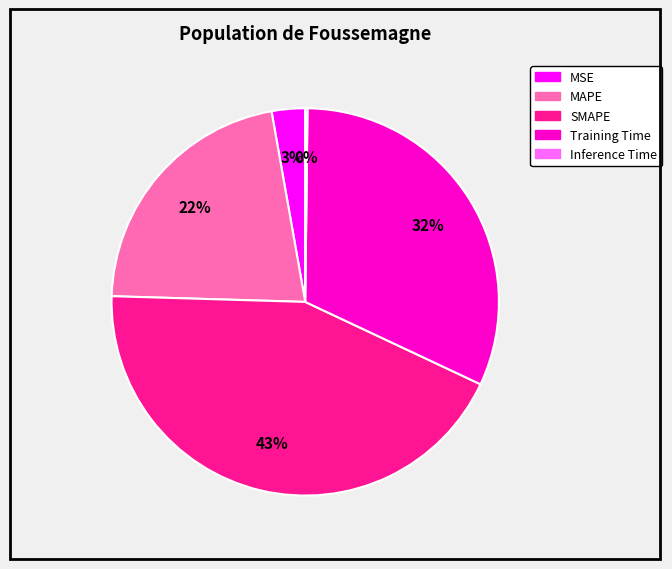

Combined, do MSE and MAPE account for over 50%?

No